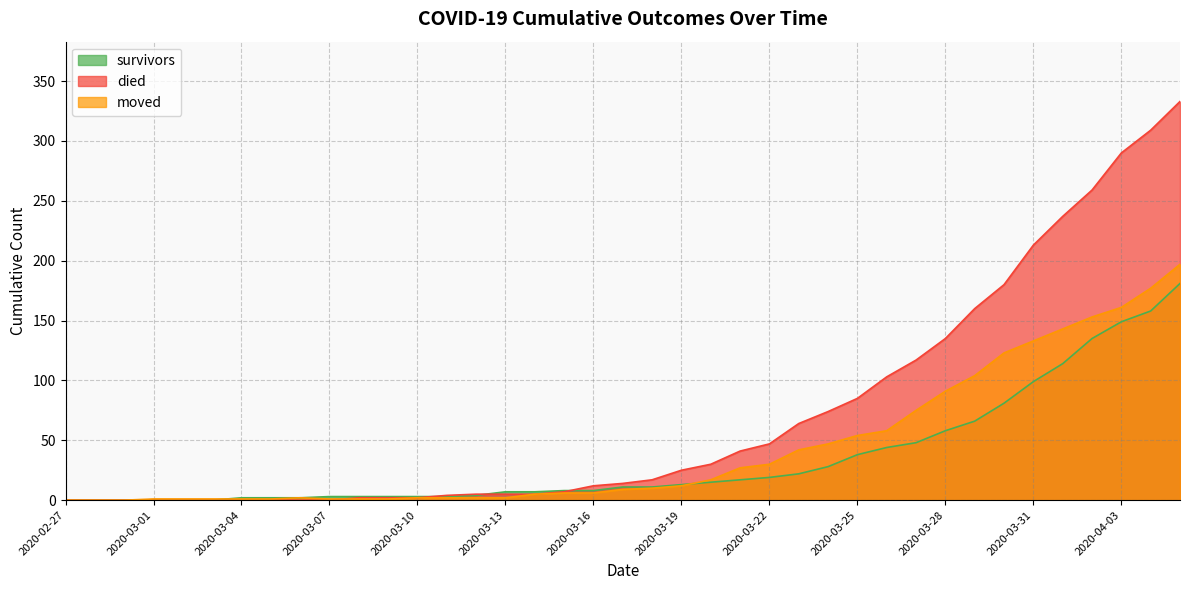

How many intersections are there between moved and died?

1